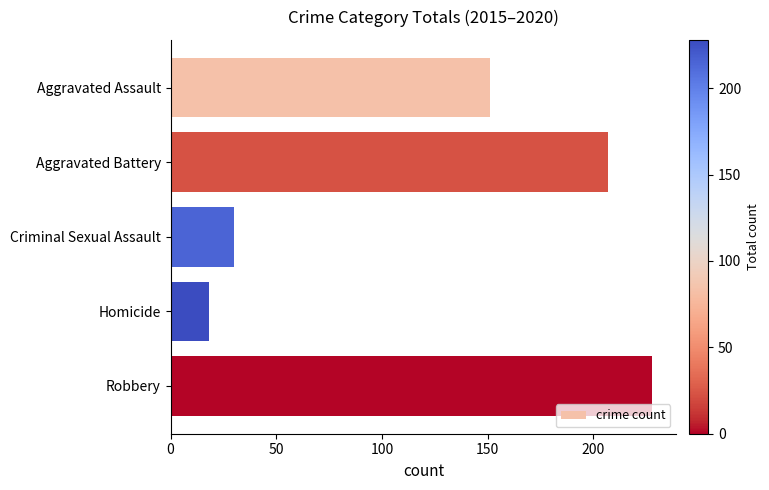

Rank the categories by value from lowest to highest.

Homicide, Criminal Sexual Assault, Aggravated Assault, Aggravated Battery, Robbery